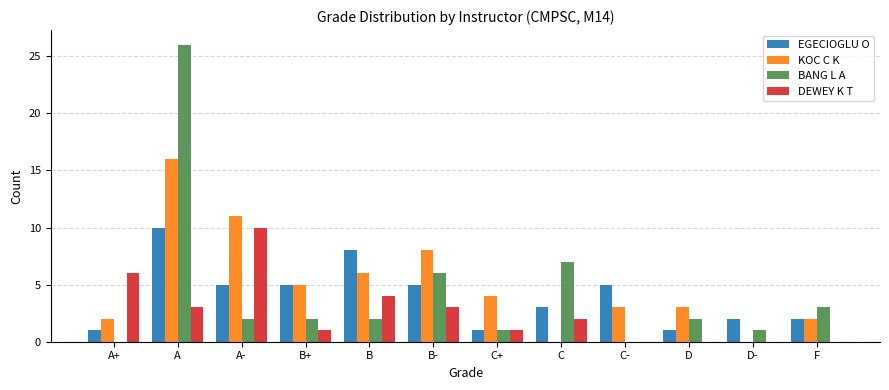

Reading left to right, extract all data points from this chart.

EGECIOGLU O: 1	10	5	5	8	5	1	3	5	1	2	2
KOC C K: 2	16	11	5	6	8	4	0	3	3	0	2
BANG L A: 0	26	2	2	2	6	1	7	0	2	1	3
DEWEY K T: 6	3	10	1	4	3	1	2	0	0	0	0